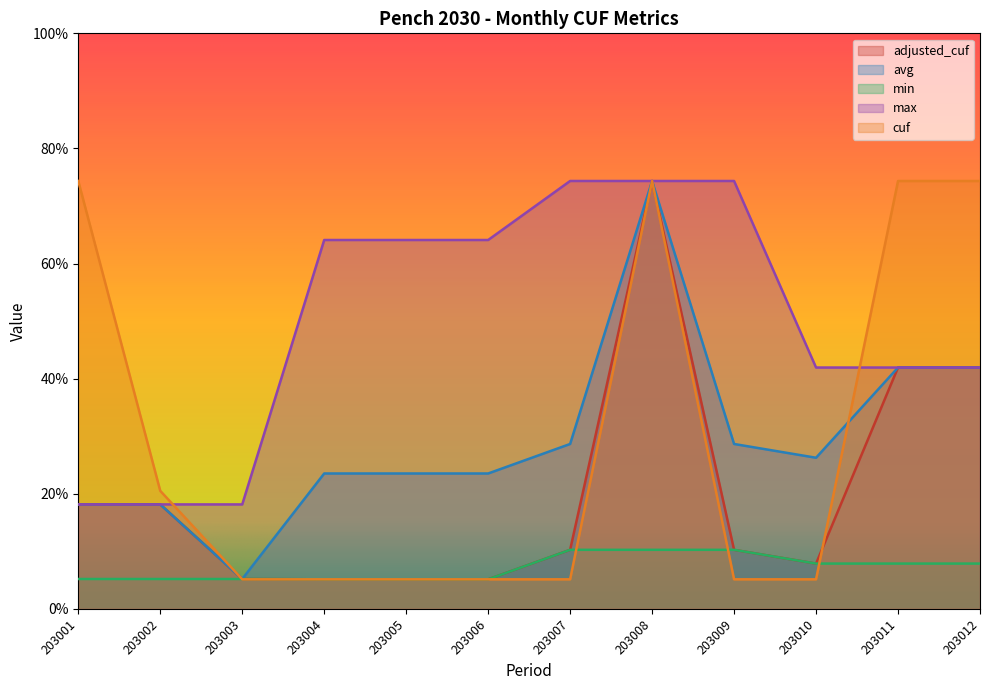

Reading left to right, what are all the values shown in this chart?

adjusted_cuf: 203001=0.2	203002=0.2	203003=0.1	203004=0.1	203005=0.1	203006=0.1	203007=0.1	203008=0.7	203009=0.1	203010=0.1	203011=0.4	203012=0.4
avg: 203001=0.2	203002=0.2	203003=0.1	203004=0.2	203005=0.2	203006=0.2	203007=0.3	203008=0.7	203009=0.3	203010=0.3	203011=0.4	203012=0.4
min: 203001=0.1	203002=0.1	203003=0.1	203004=0.1	203005=0.1	203006=0.1	203007=0.1	203008=0.1	203009=0.1	203010=0.1	203011=0.1	203012=0.1
max: 203001=0.2	203002=0.2	203003=0.2	203004=0.6	203005=0.6	203006=0.6	203007=0.7	203008=0.7	203009=0.7	203010=0.4	203011=0.4	203012=0.4
cuf: 203001=0.7	203002=0.2	203003=0.1	203004=0.1	203005=0.1	203006=0.1	203007=0.1	203008=0.7	203009=0.1	203010=0.1	203011=0.7	203012=0.7